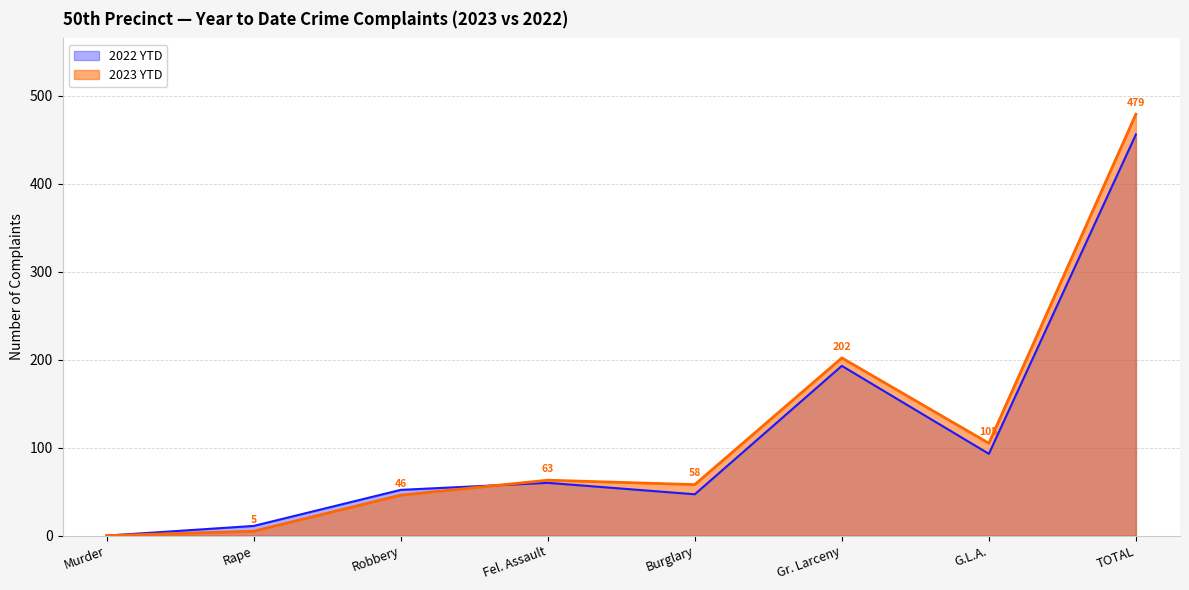

True or false: 2022 YTD has more than 0 interior local peaks.

True